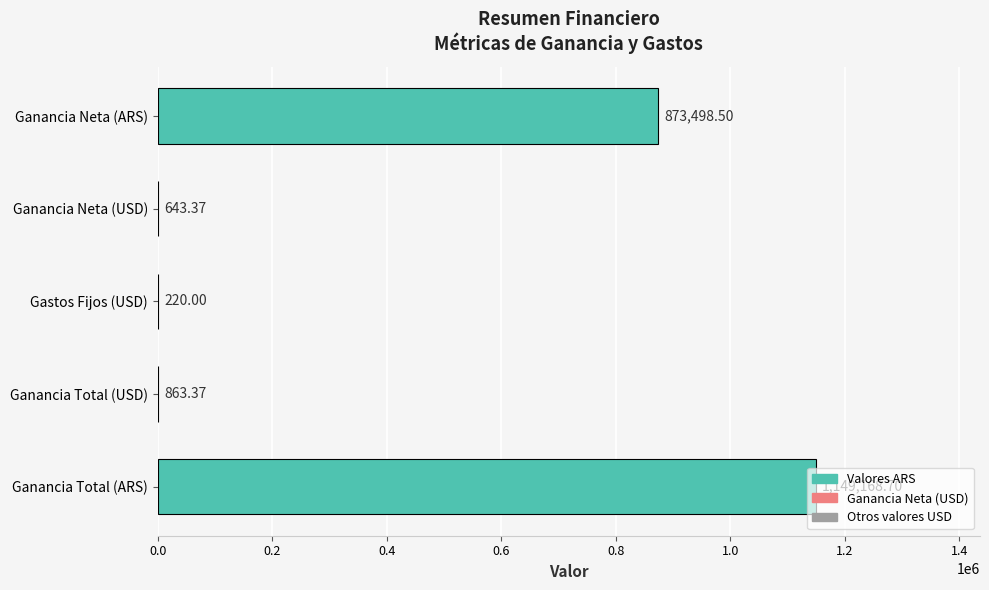

Where is the data nearest to the value 574694?

Ganancia Neta (ARS)